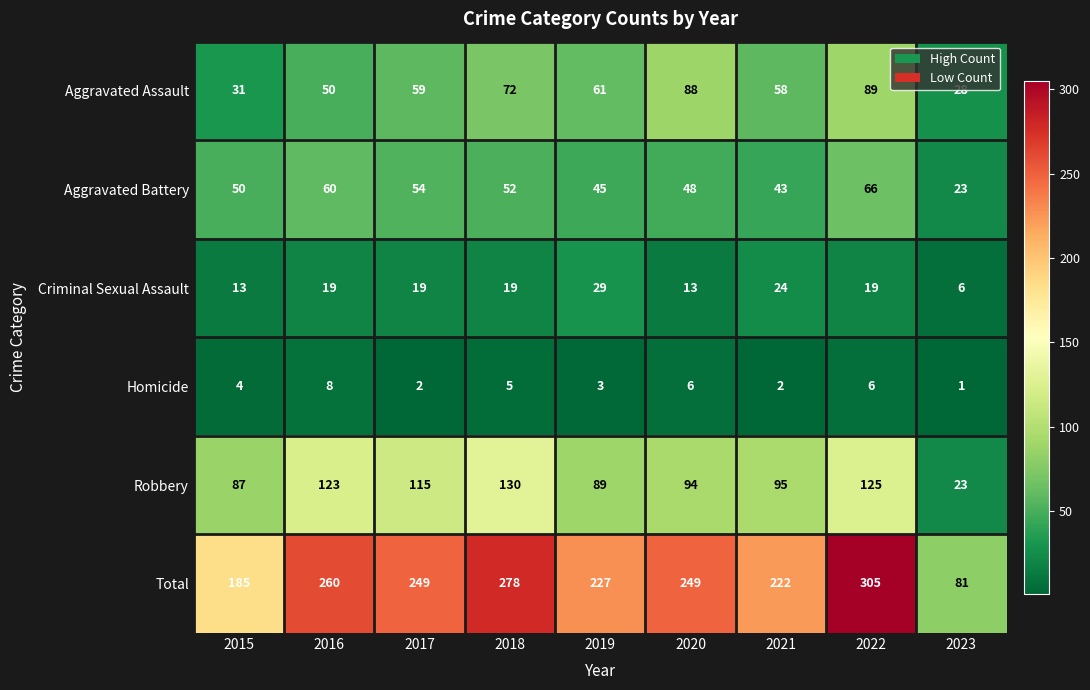

What is the difference between the highest and lowest values at 2023?

80